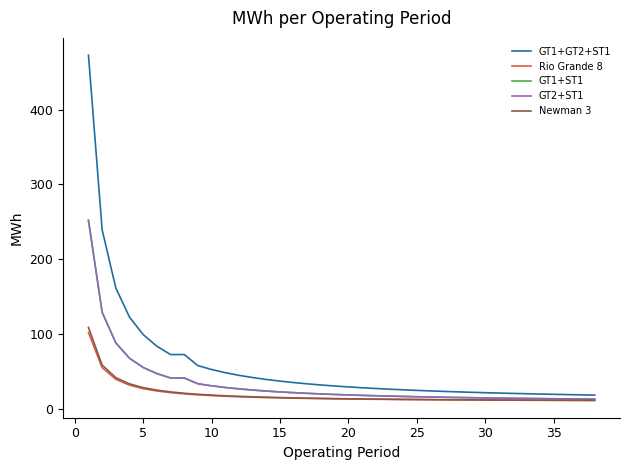

Is this an area chart (filled region under the line)?

No